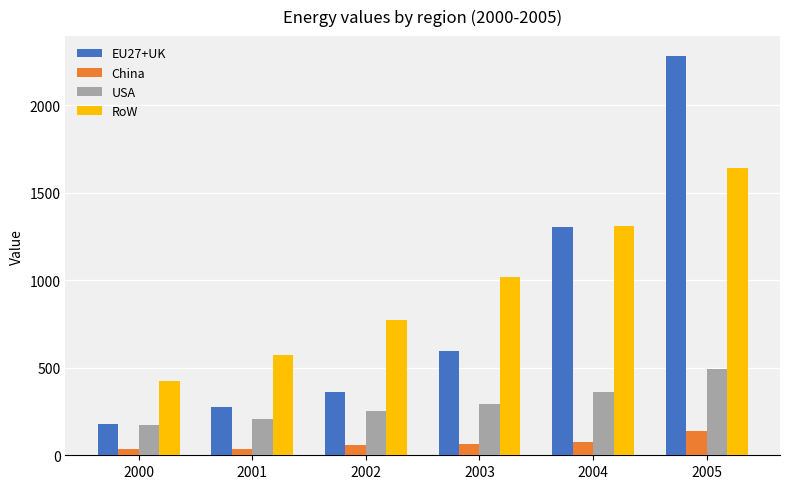

List the labels in order of USA value, largest first.

2005, 2004, 2003, 2002, 2001, 2000